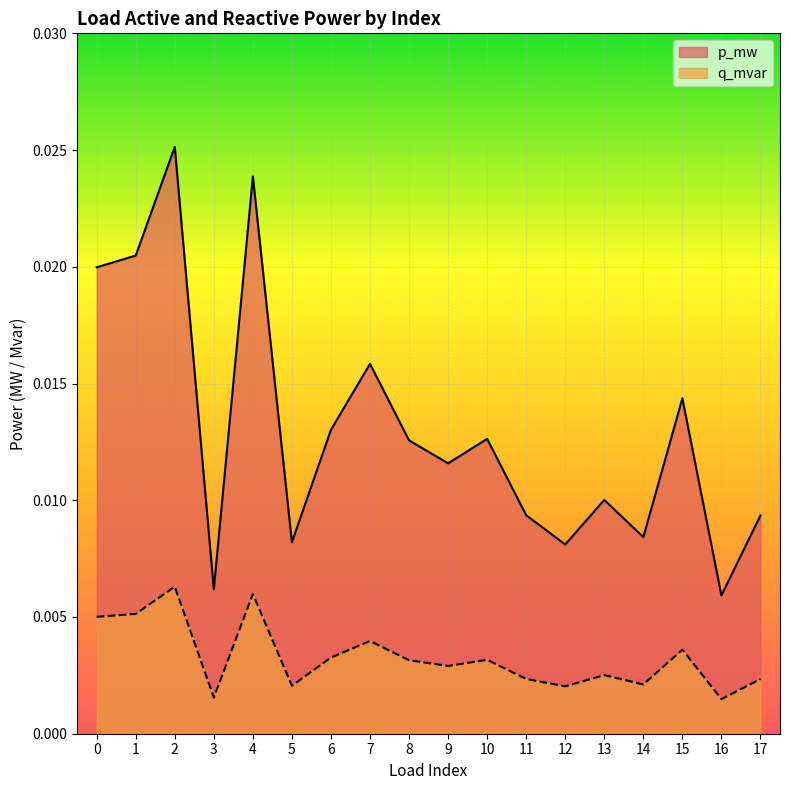

Is the value of q_mvar at 5 greater than the value of p_mw at 7?

No